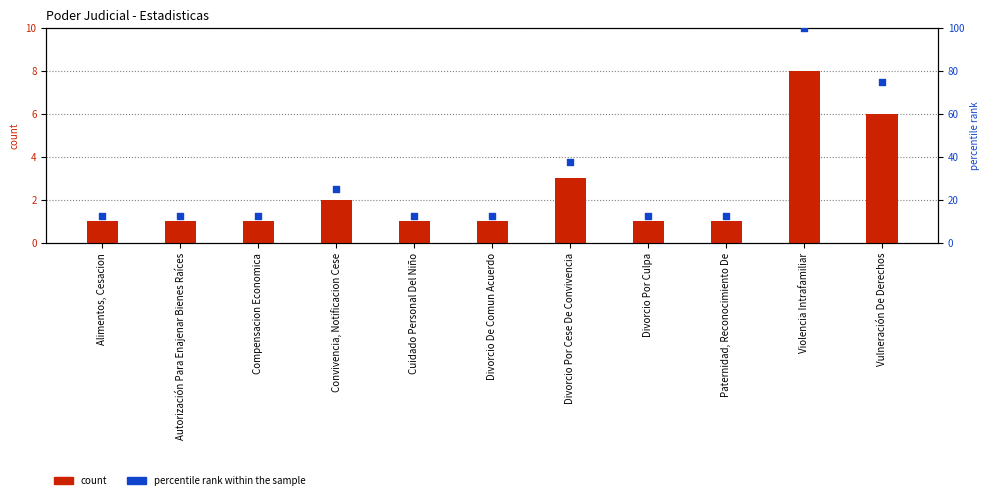

Which series reaches the minimum Y coordinate?

count